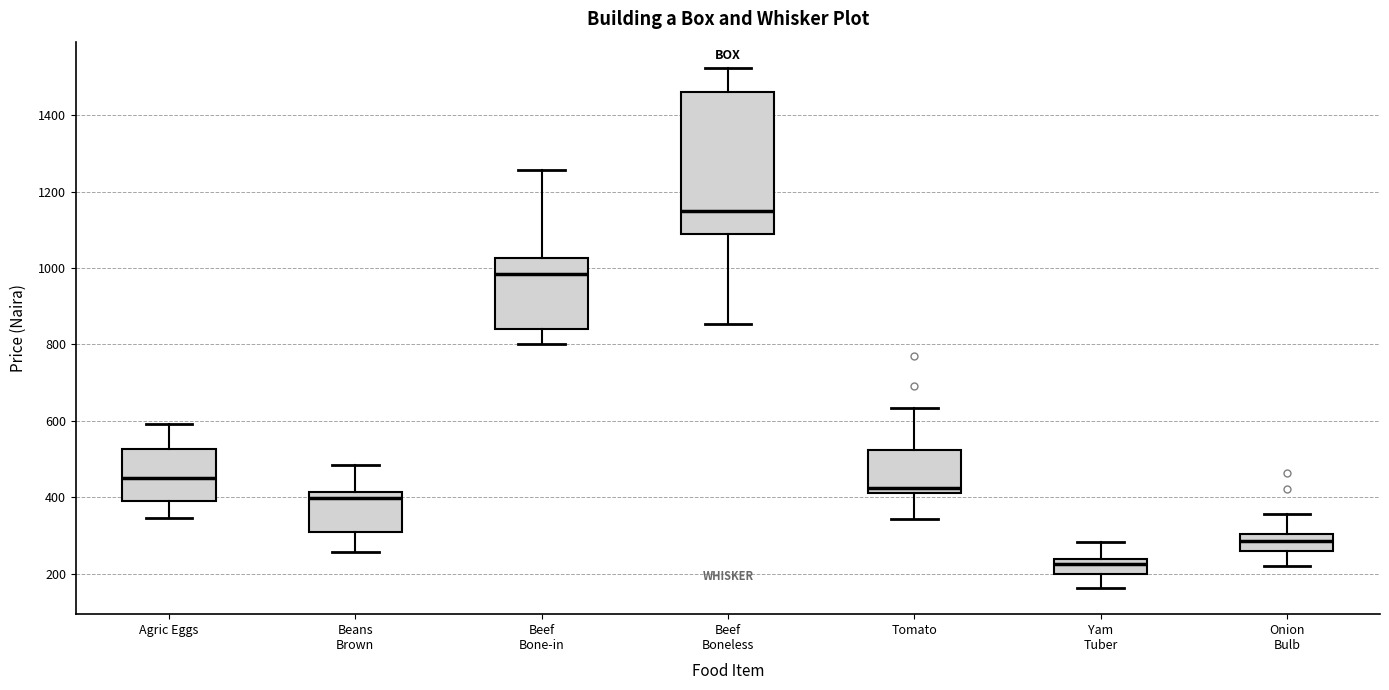

Comparing the boxes themselves (not the whiskers), which one is the tallest?

Beef Boneless